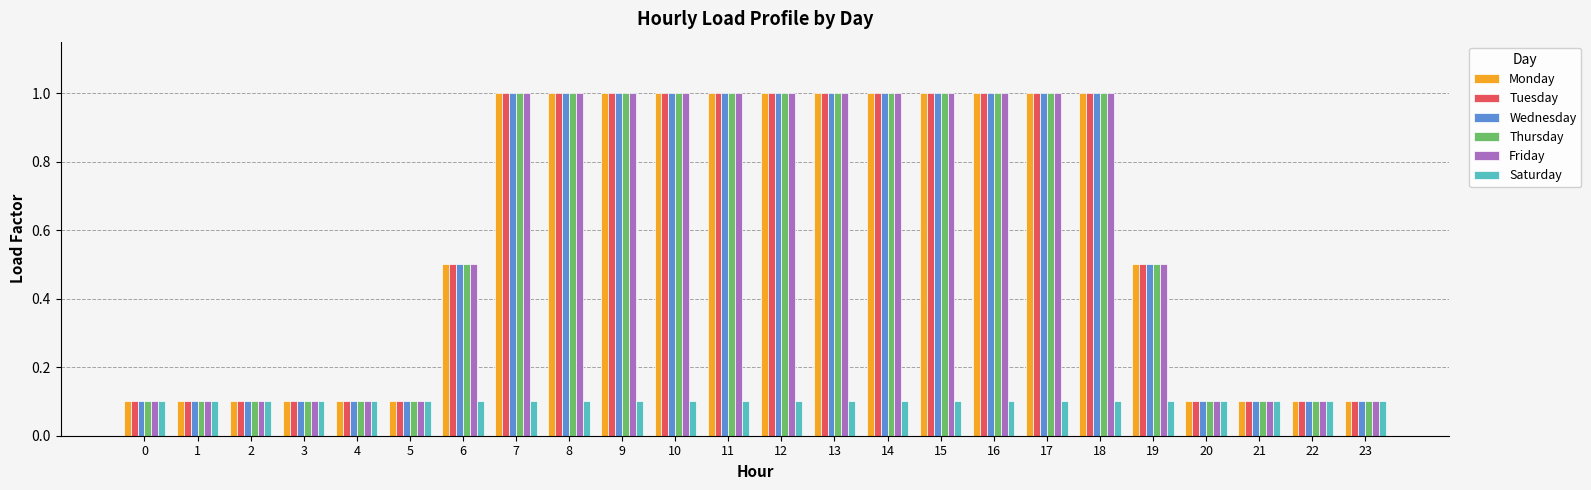

What is the total value across all series at 15?

5.1